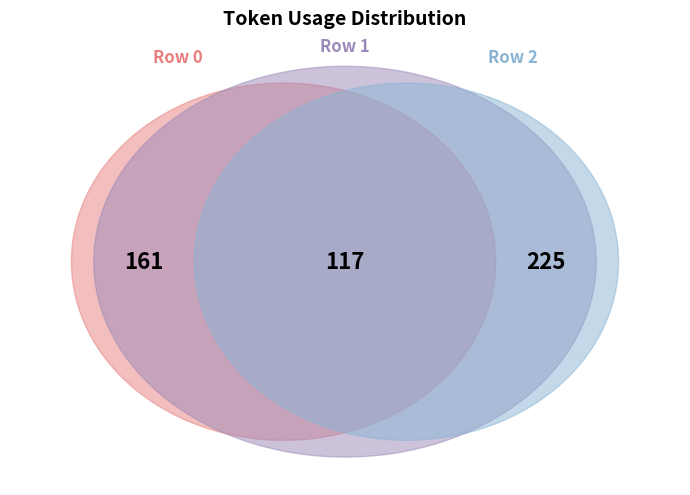

To the nearest percent, what is the difference between the largest and smallest slice percentages?

21%